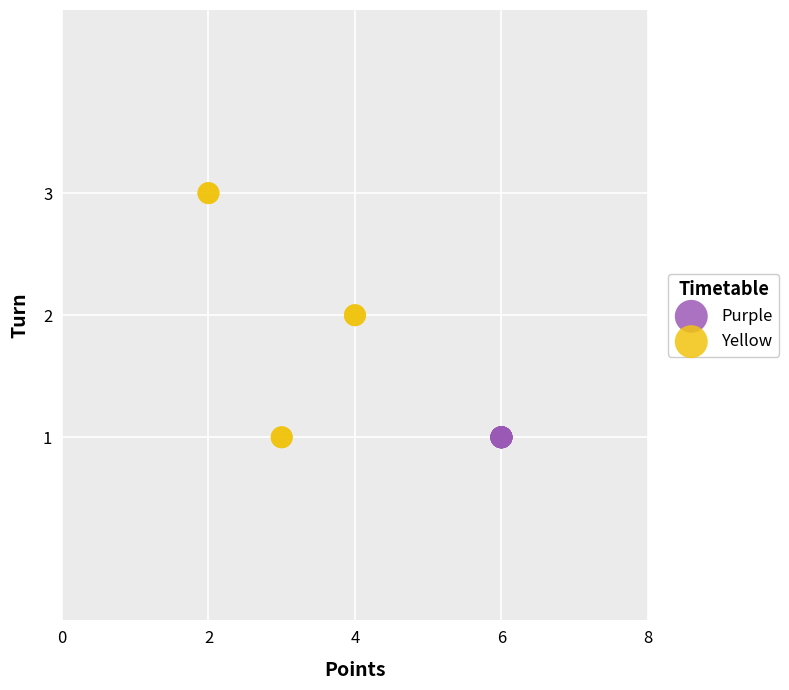

Which series contains the highest Y value?

Yellow